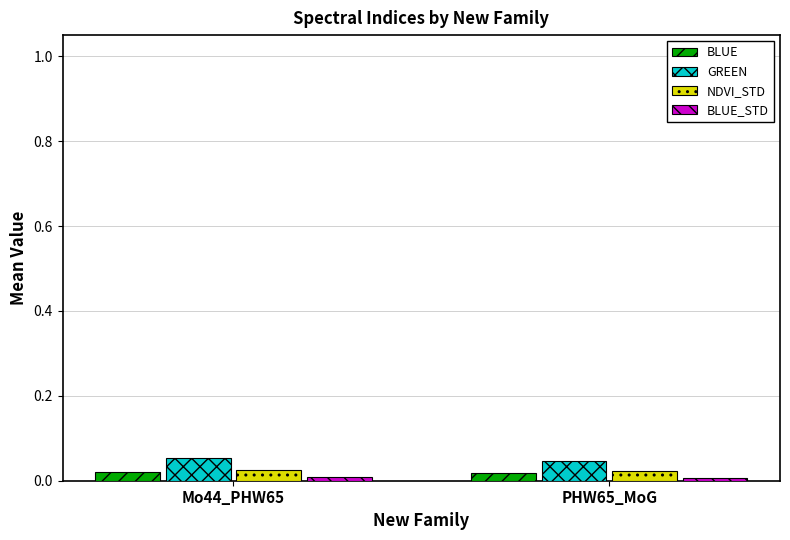

Is it true that NDVI_STD equals 0.0 at PHW65_MoG?

True